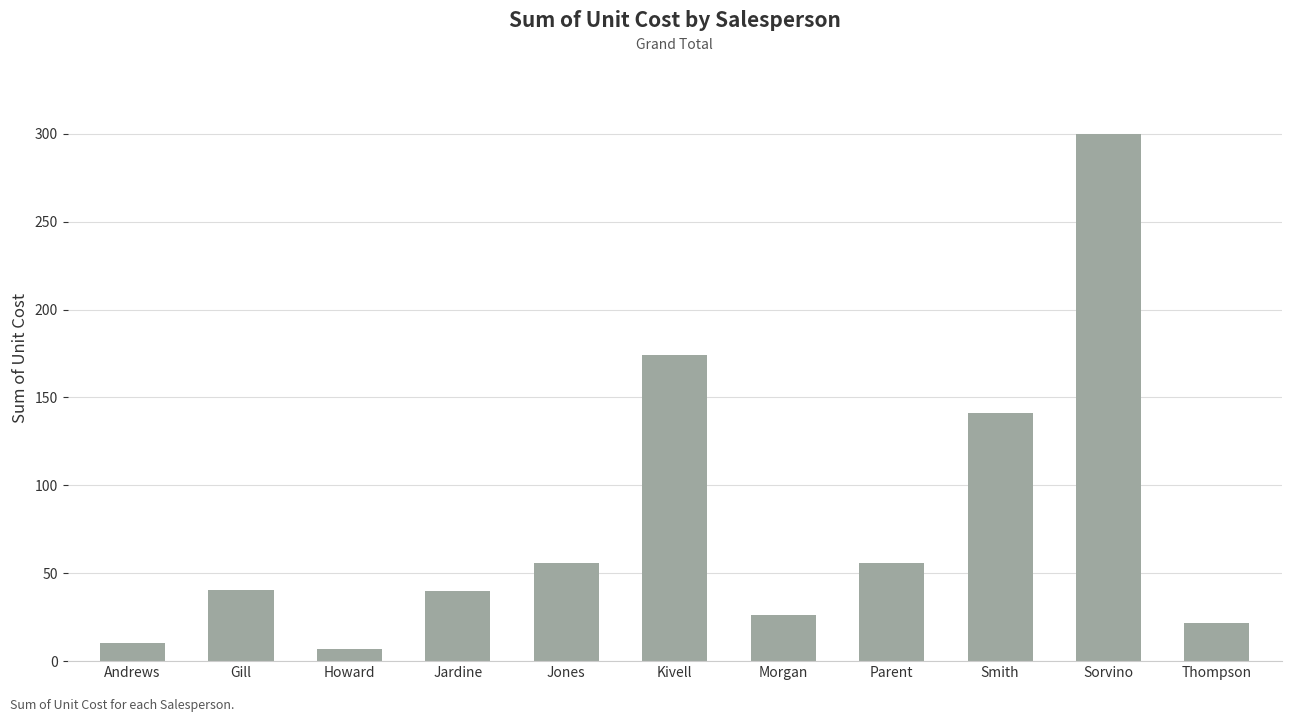

Which has a higher value, Thompson or Sorvino?

Sorvino